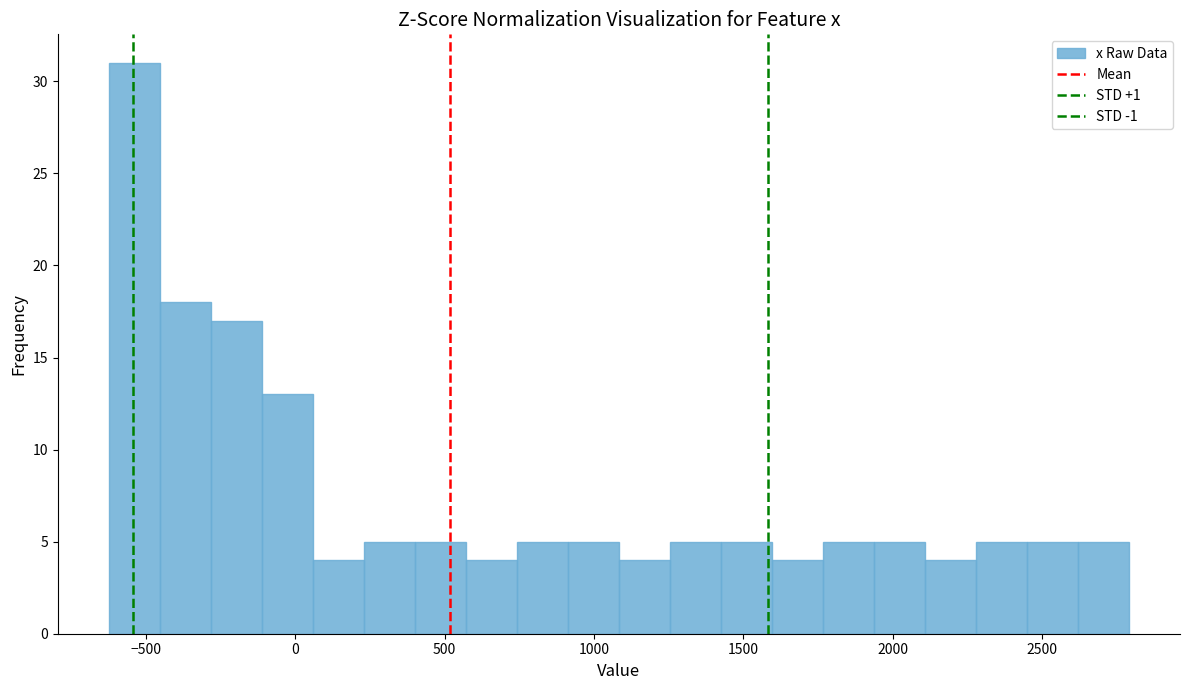

Around what value on the x-axis is the tallest bar? Give the approximate position of its centre, as read against the axis.

-550